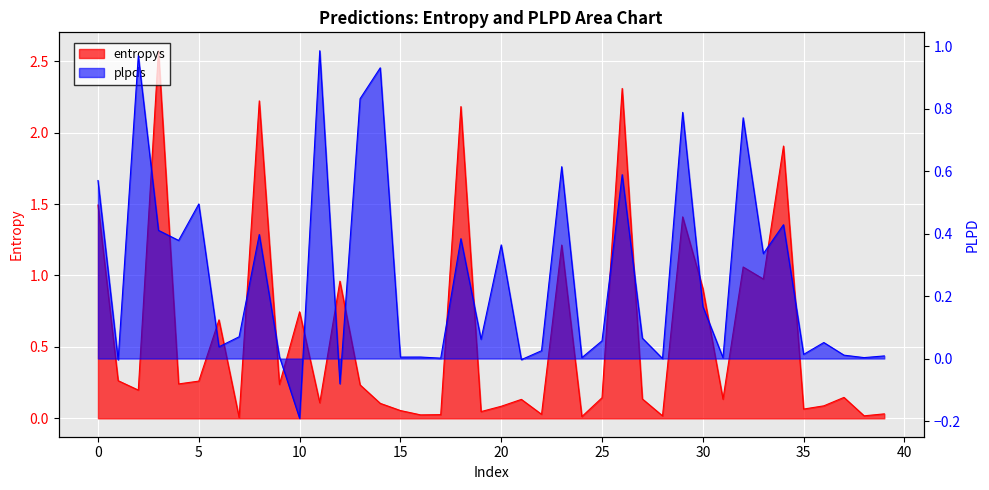

What is the difference between the plpds values at 26 and 19?

0.5